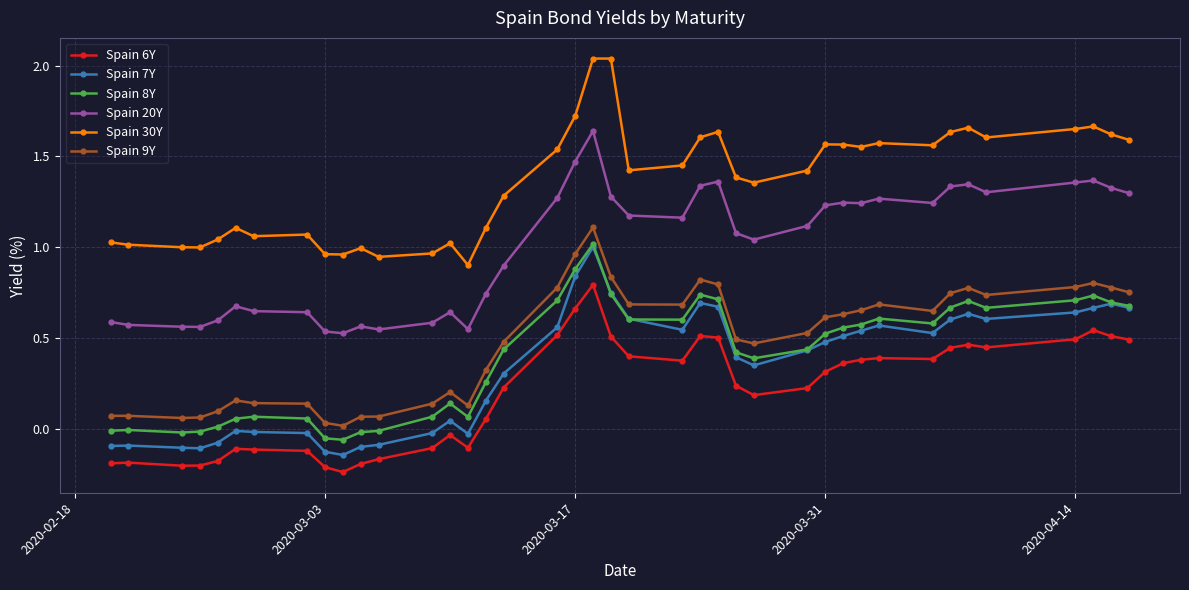

Which series has the largest total across all categories?

Spain 30Y